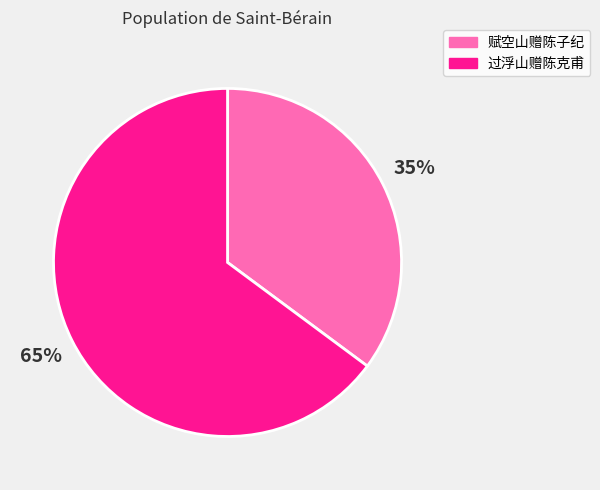

To the nearest percent, what portion does 过浮山赠陈克甫 represent?

65%